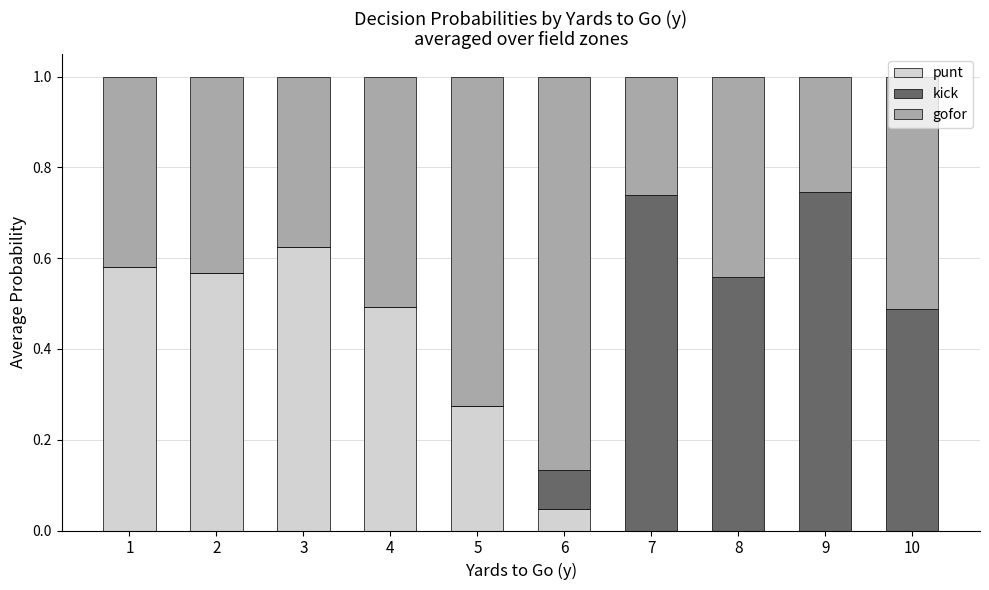

What is the total value across all series at 7?

1.0